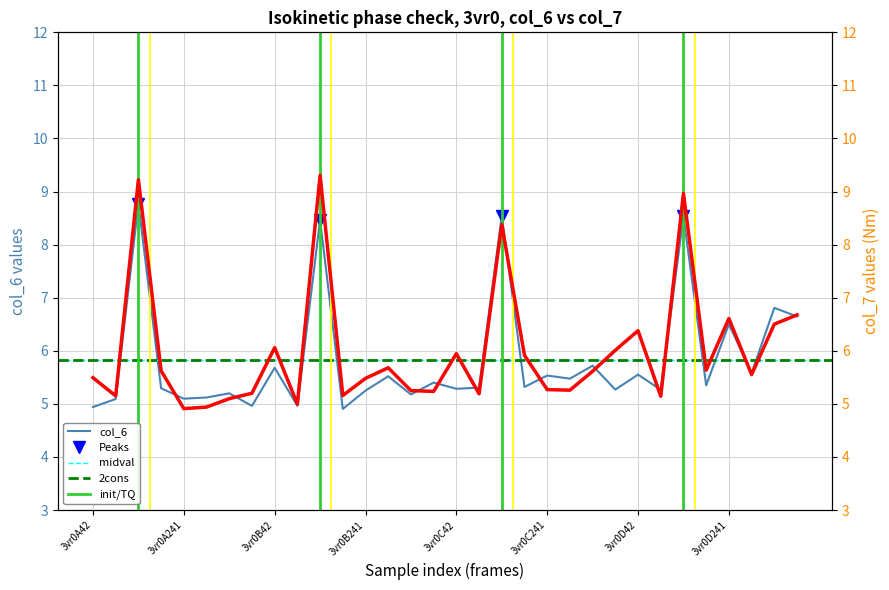

Reading left to right, extract all data points from this chart.

col_6: 4.9	5.1	8.8	5.3	5.1	5.1	5.2	5.0	5.7	5.0	8.5	4.9	5.2	5.5	5.2	5.4	5.3	5.3	8.5	5.3	5.5	5.5	5.7	5.3	5.6	5.3	8.5	5.3	6.5	5.6	6.8	6.6
col_7: 5.5	5.2	9.2	5.6	4.9	4.9	5.1	5.2	6.1	5.0	9.3	5.2	5.5	5.7	5.2	5.2	5.9	5.2	8.4	5.9	5.3	5.3	5.6	6.0	6.4	5.1	9.0	5.6	6.6	5.6	6.5	6.7